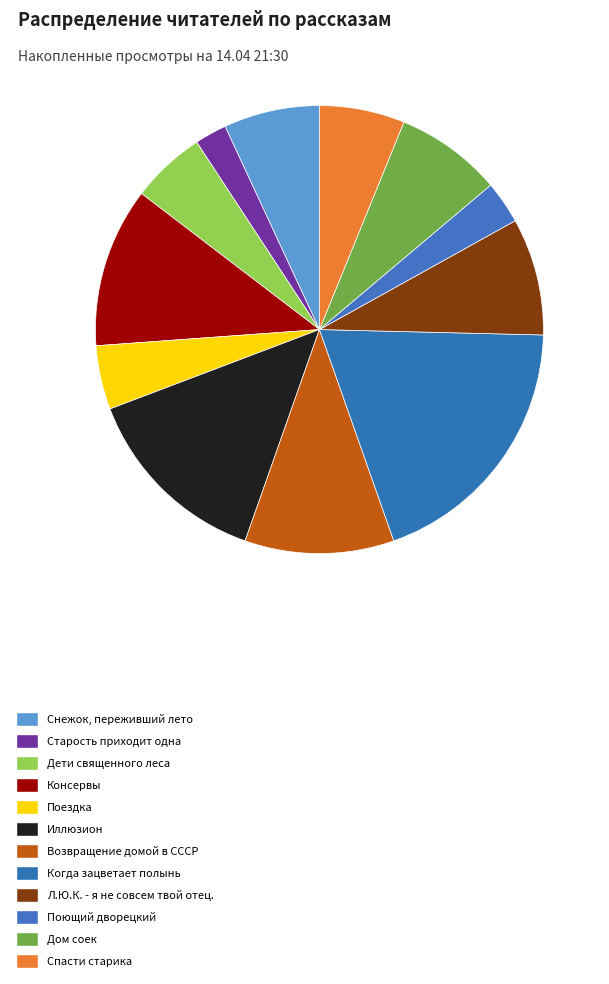

How many segments does this pie chart have?

12